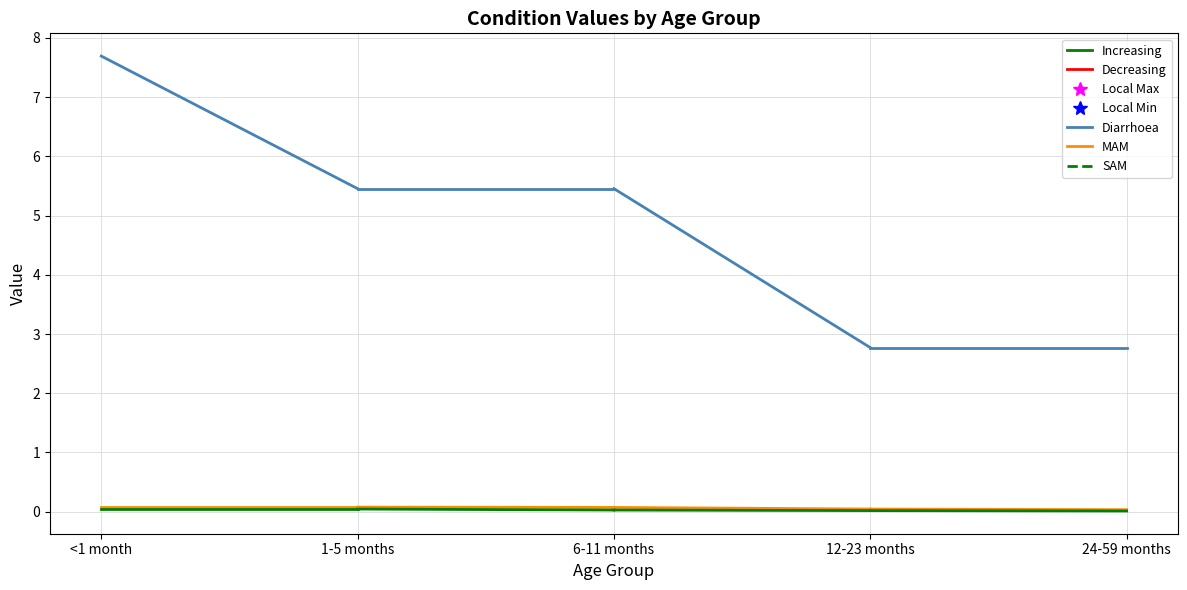

Which series reaches the maximum Y coordinate?

Diarrhoea